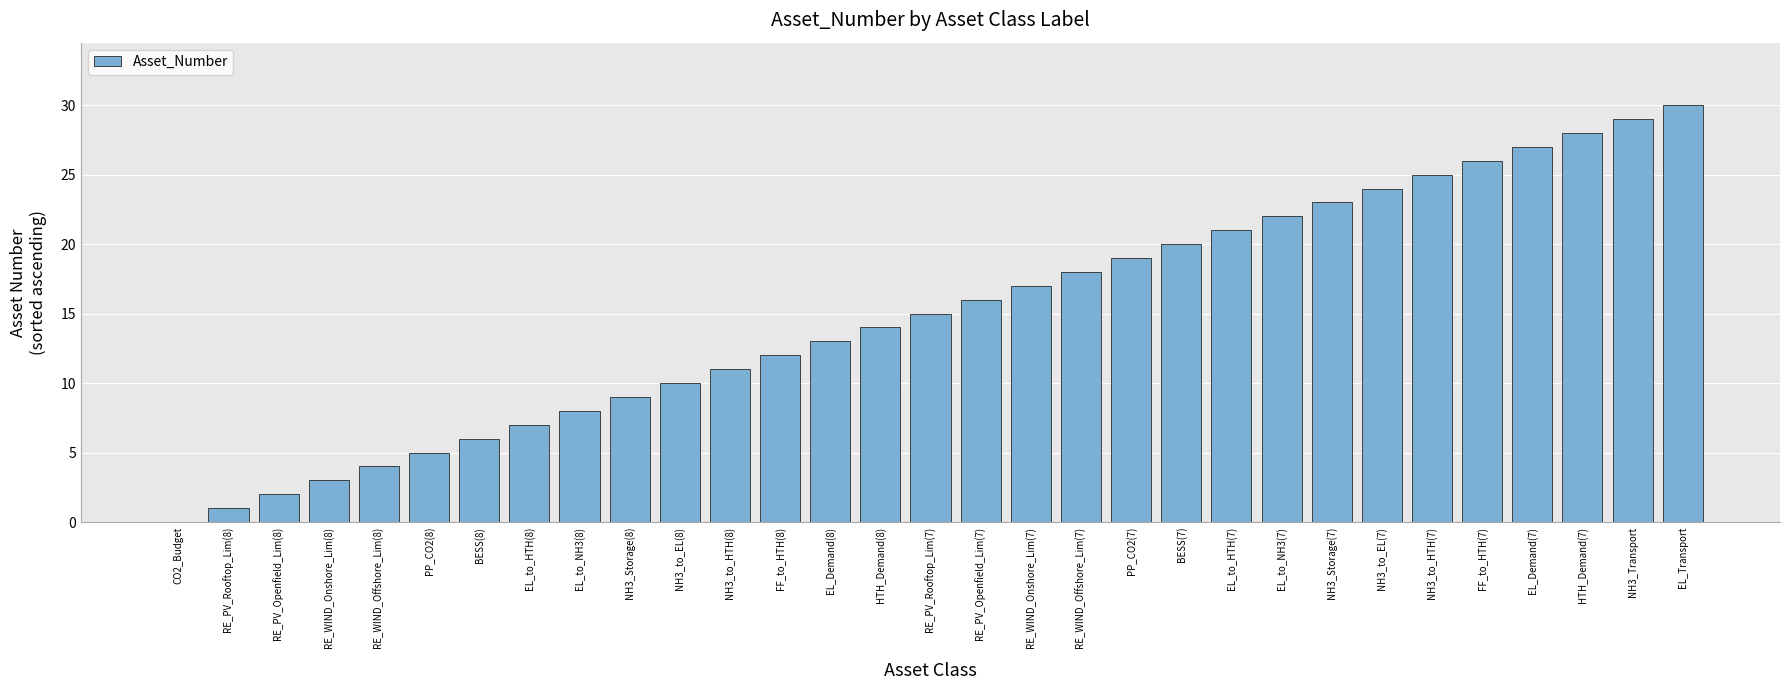

Which has a higher value, EL_to_HTH(7) or NH3_to_EL(7)?

NH3_to_EL(7)